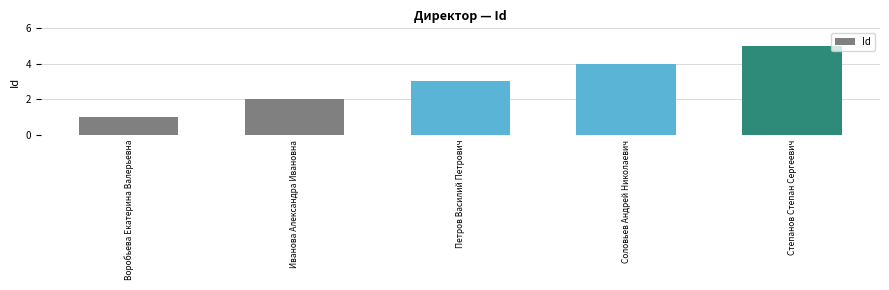

How many data points does each series have?

5